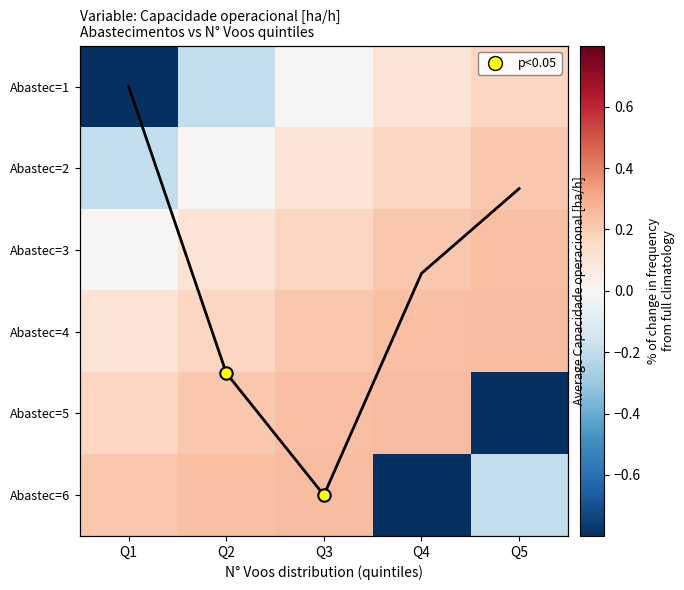

Which category has the highest value in the Abastec=4 series?

Q5